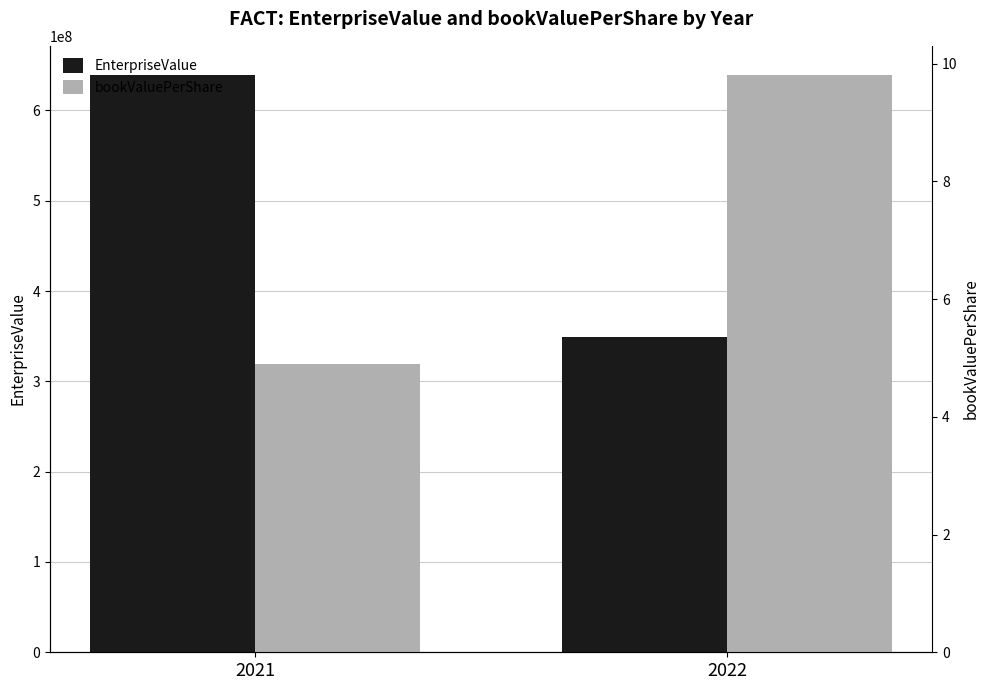

Which has a higher value, 2022 or 2021?

2021